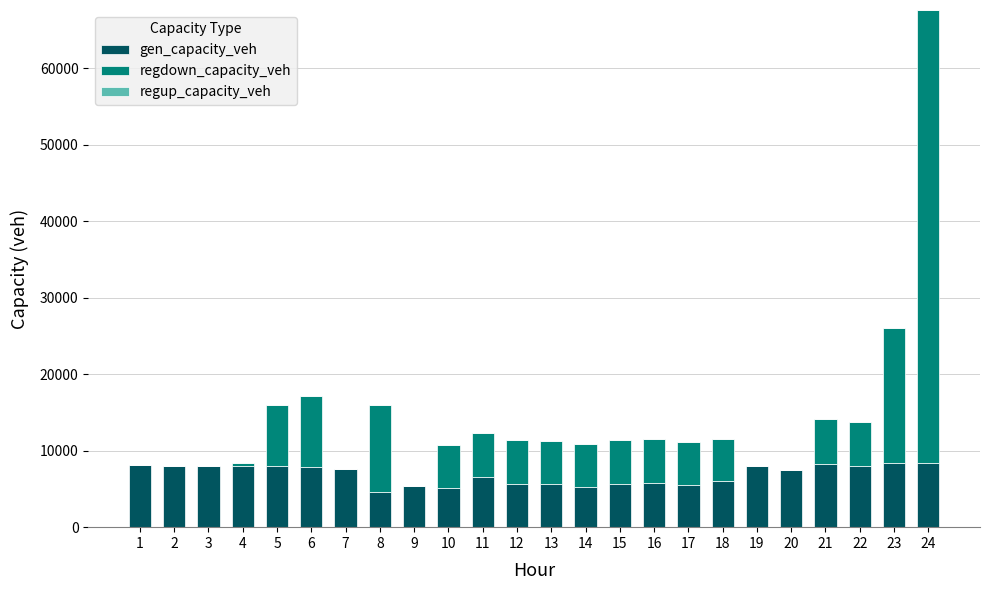

Does the chart contain stacked bars?

Yes